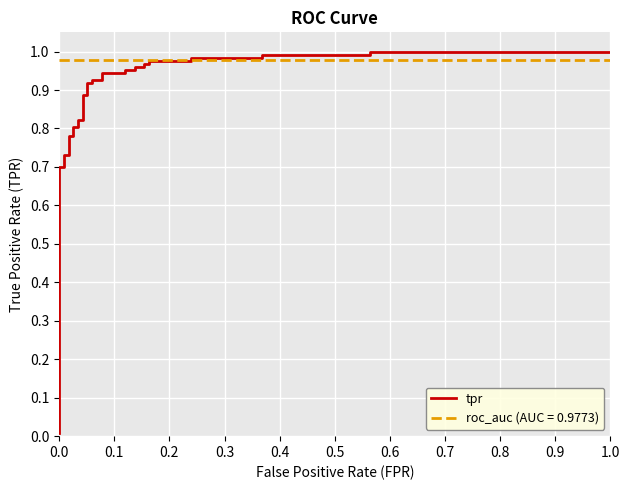

Is this an area chart (filled region under the line)?

No